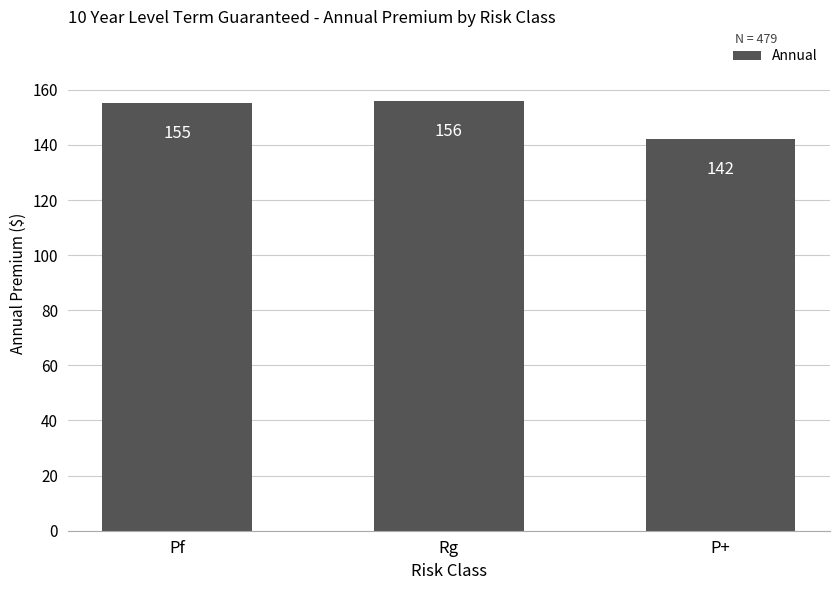

Which has a higher value, Pf or P+?

Pf